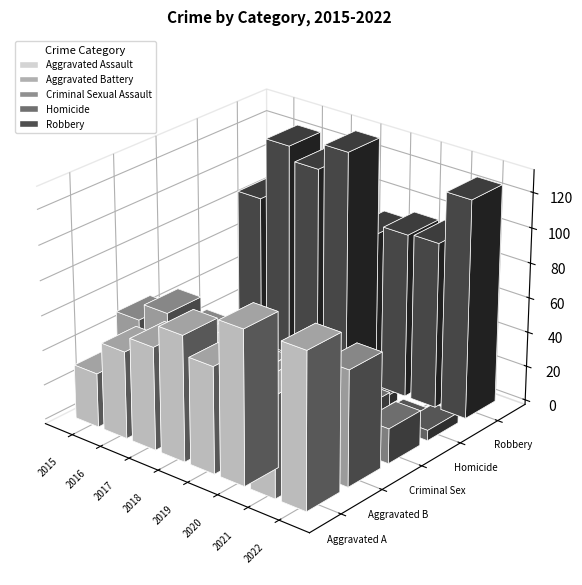

At which label does Robbery first exceed 115?

2016